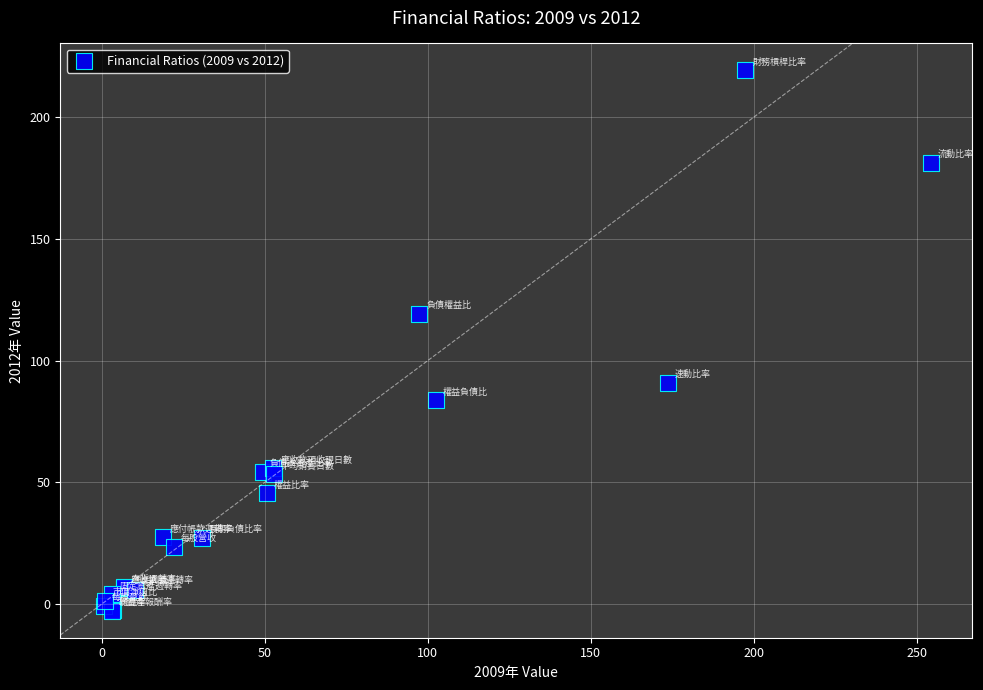

What Y value in the scatter plot is closest to 108?

119.3